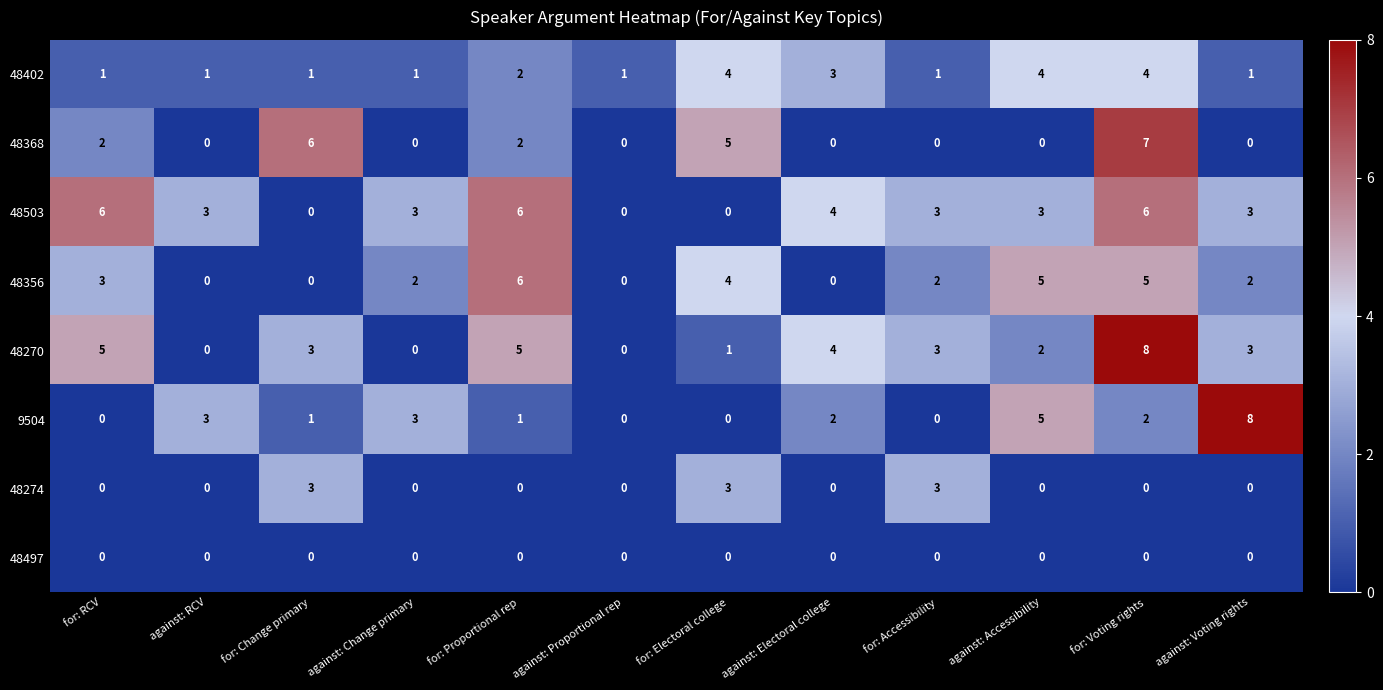

What is the difference between the highest and lowest values at for: Electoral college?

5